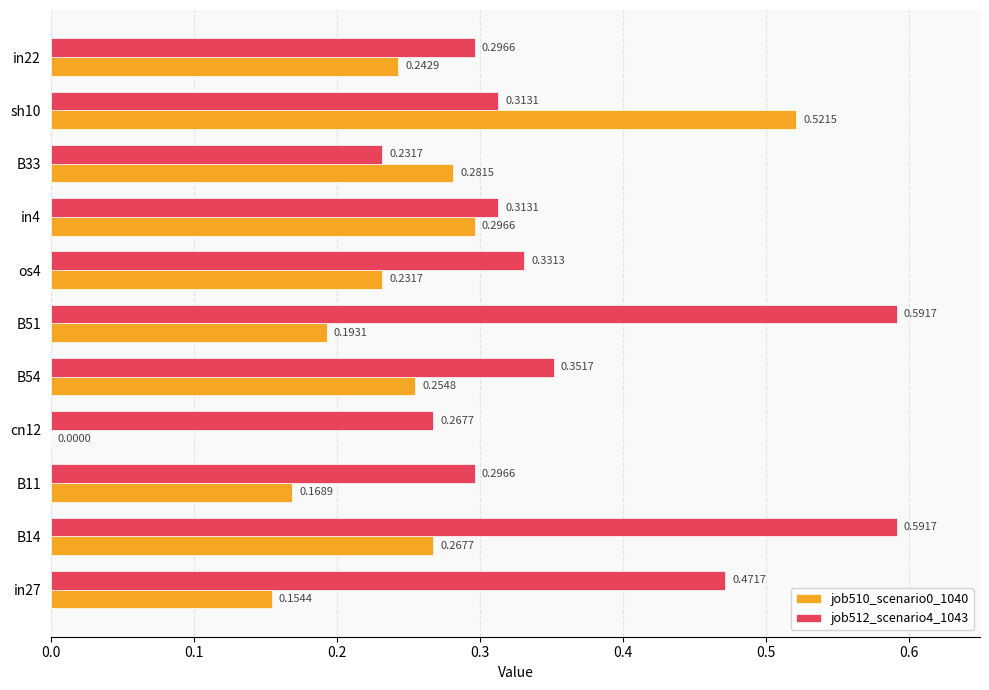

What is the total value across all series at sh10?

0.8